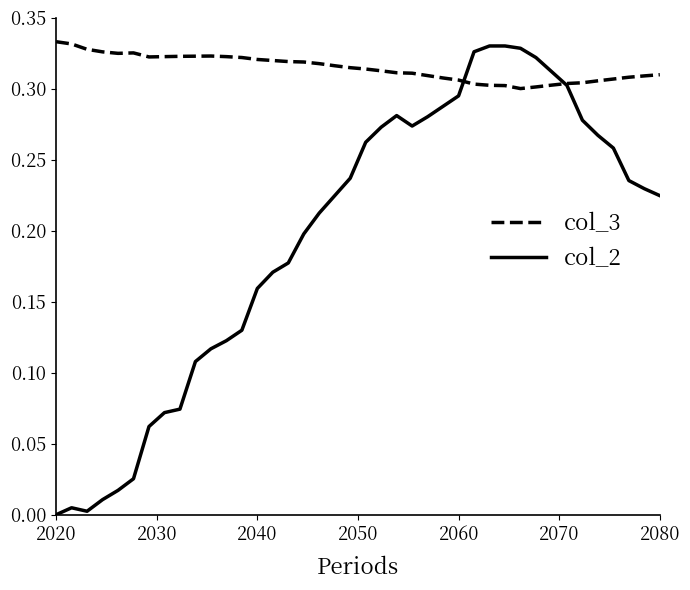

Which series has the largest range (max minus min)?

col_2